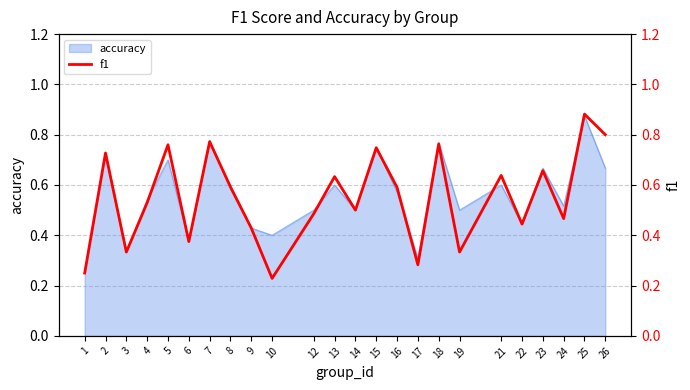

The value at 13 is 0.6. True or false?

True